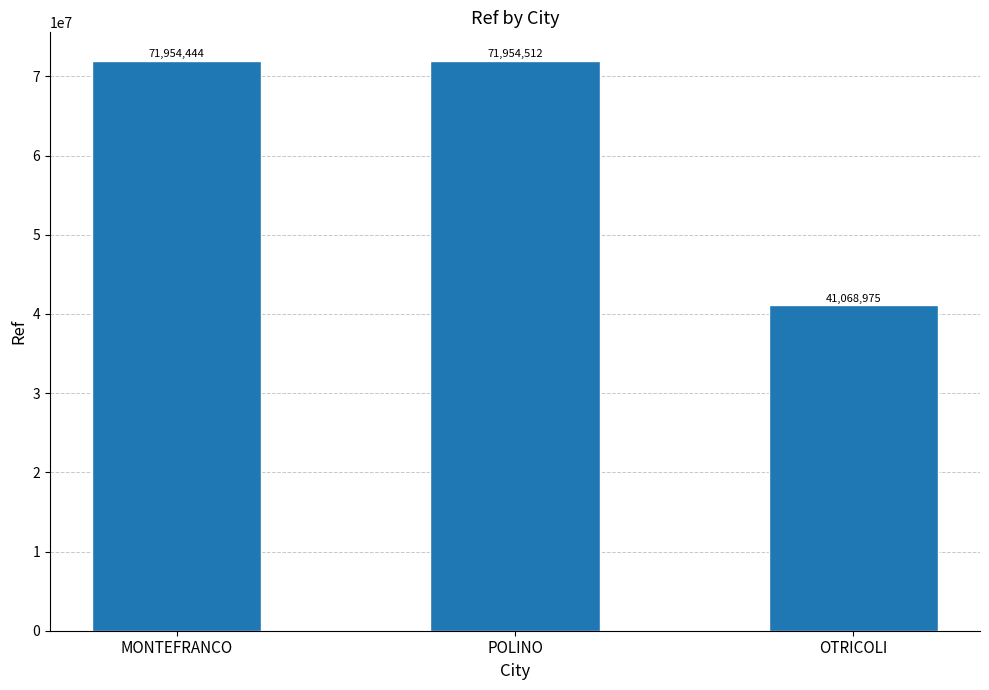

Which label corresponds to the largest value in the chart?

POLINO